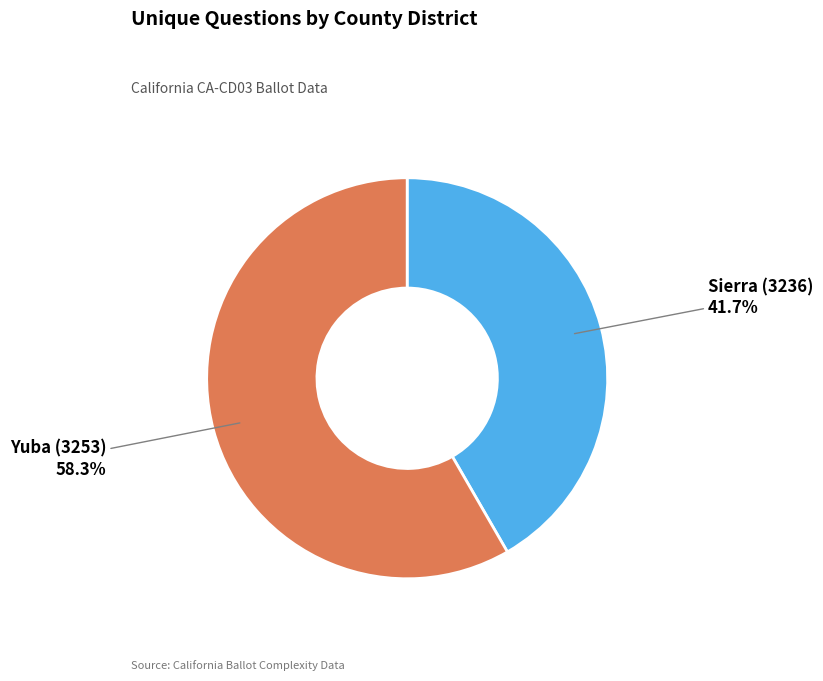

Which has a higher value, Yuba (3253) or Sierra (3236)?

Yuba (3253)